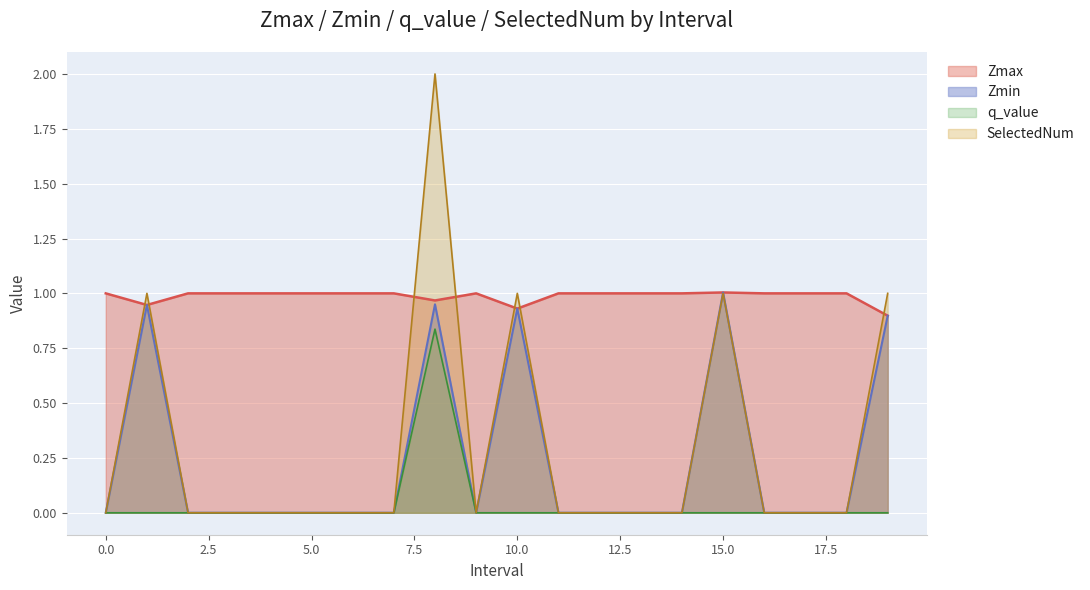

Reading left to right, extract all data points from this chart.

Zmax: 0=1.0	1.0=0.9	2=1.0	3=1.0	4=1.0	5=1.0	6=1.0	7=1.0	8.0=1.0	9=1.0	10.0=0.9	11=1.0	12=1.0	13=1.0	14=1.0	15.0=1.0	16=1.0	17=1.0	18=1.0	19.0=0.9
Zmin: 0=0.0	1.0=0.9	2=0.0	3=0.0	4=0.0	5=0.0	6=0.0	7=0.0	8.0=1.0	9=0.0	10.0=0.9	11=0.0	12=0.0	13=0.0	14=0.0	15.0=1.0	16=0.0	17=0.0	18=0.0	19.0=0.9
q_value: 0=0.0	1.0=-0.0	2=0.0	3=0.0	4=0.0	5=0.0	6=0.0	7=0.0	8.0=0.8	9=0.0	10.0=-0.0	11=0.0	12=0.0	13=0.0	14=0.0	15.0=-0.0	16=0.0	17=0.0	18=0.0	19.0=-0.0
SelectedNum: 0=0.0	1.0=1.0	2=0.0	3=0.0	4=0.0	5=0.0	6=0.0	7=0.0	8.0=2.0	9=0.0	10.0=1.0	11=0.0	12=0.0	13=0.0	14=0.0	15.0=1.0	16=0.0	17=0.0	18=0.0	19.0=1.0